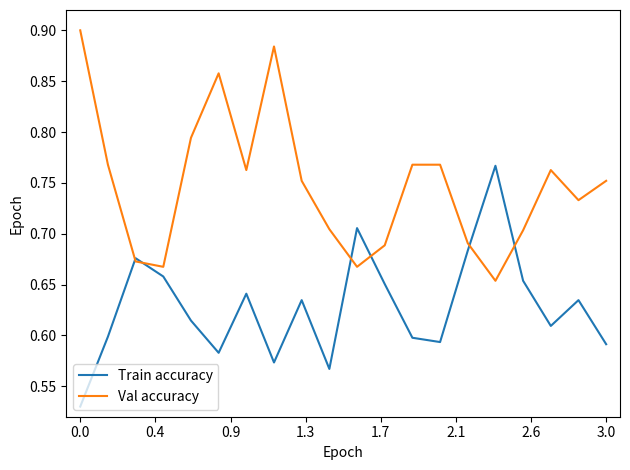

Which series has the largest total across all categories?

Val accuracy